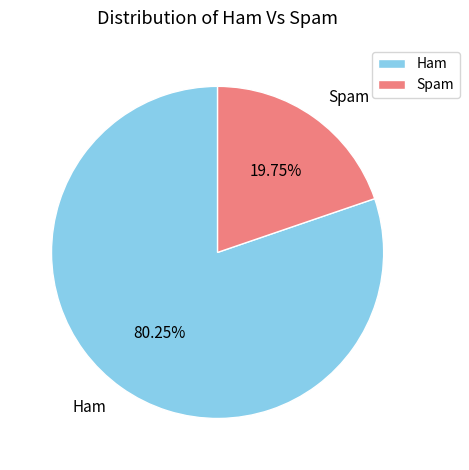

Does any single category account for the majority?

Yes